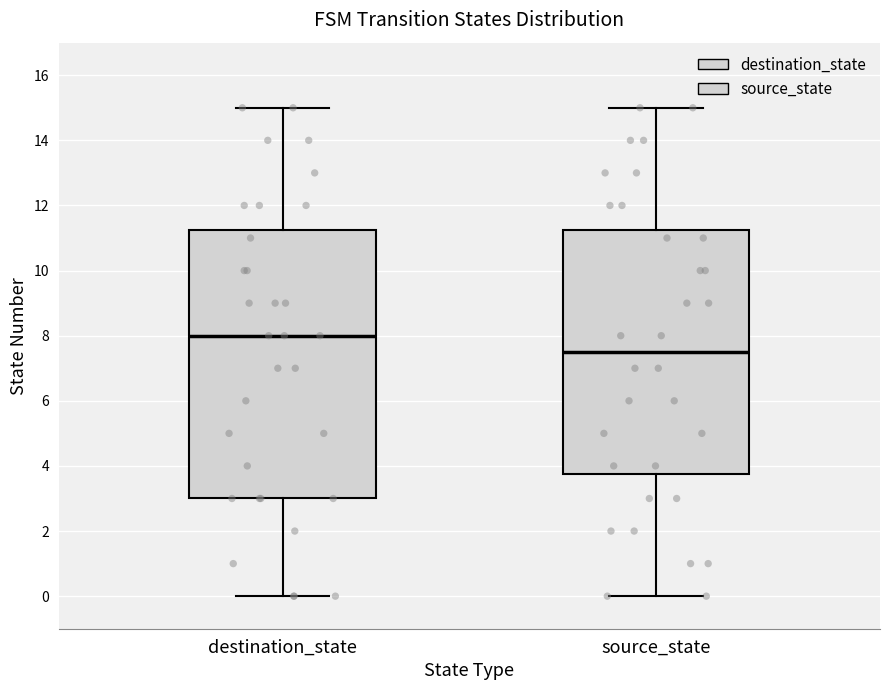

Reading left to right, read every box against the y-axis: the position of its median line, the range the box covers, and the ends of its whiskers. The values are not printed on the chart, so give them approximately, as read against the axis.

destination_state: median 8.0, box 3.0 to 11.2, whiskers 0.0 to 15.0
source_state: median 7.6, box 3.8 to 11.2, whiskers 0.0 to 15.0